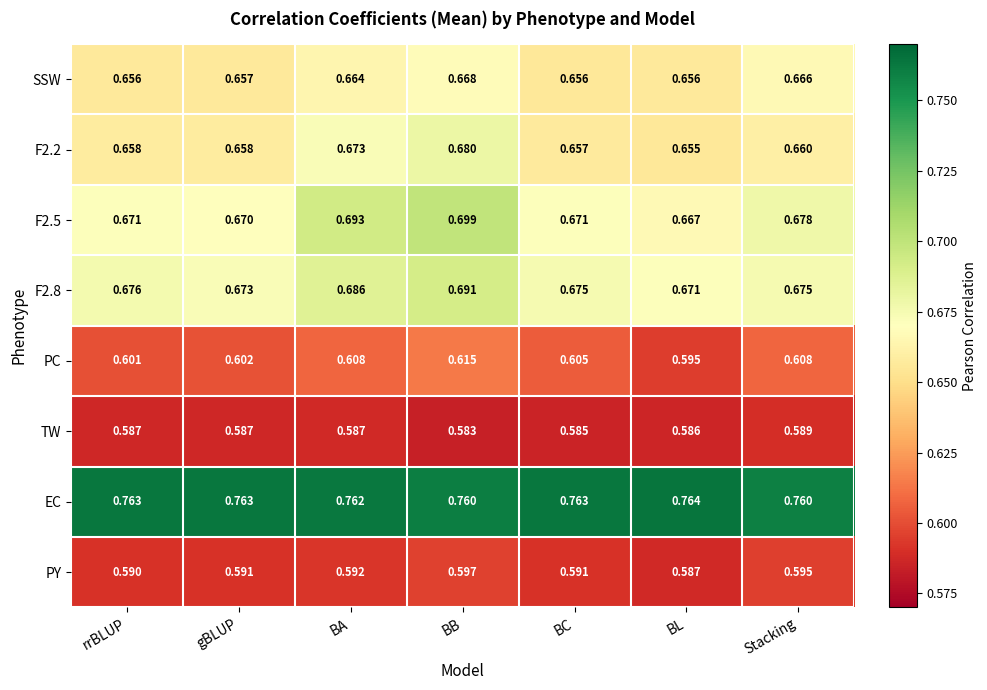

At which label does F2.2 reach its peak?

BB